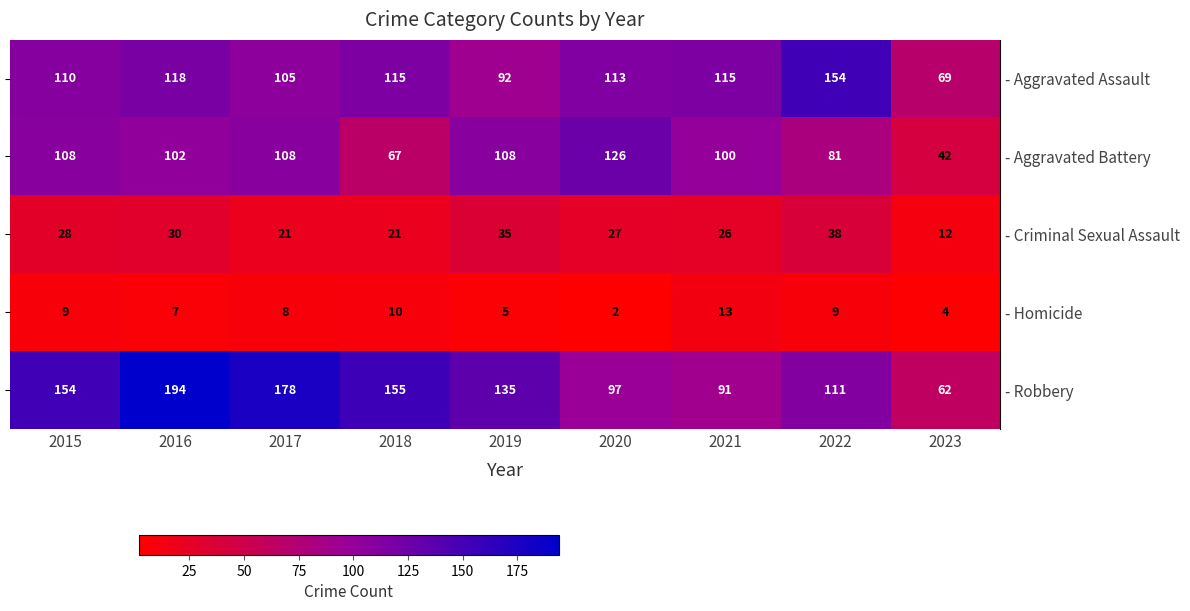

How many distinct data groups are displayed?

5